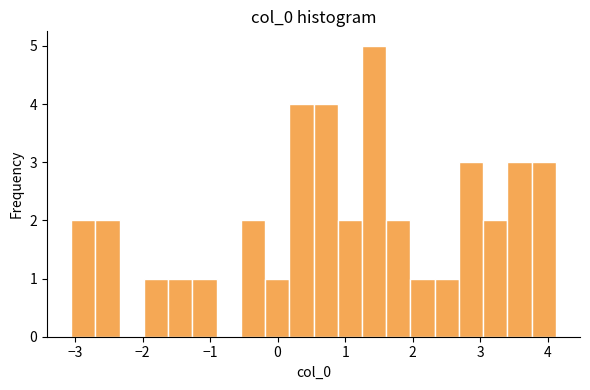

Around what value on the x-axis is the tallest bar? Give the approximate position of its centre, as read against the axis.

1.4